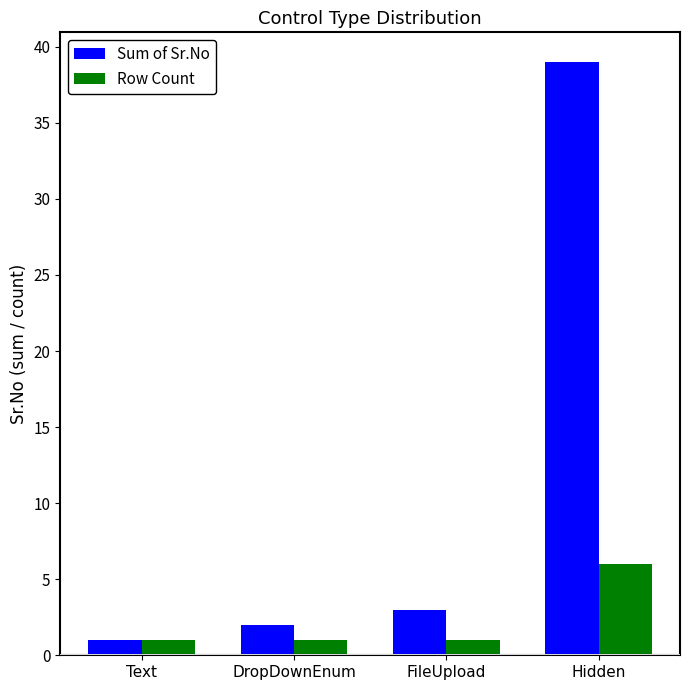

At which category is the sum across all series the highest?

Hidden